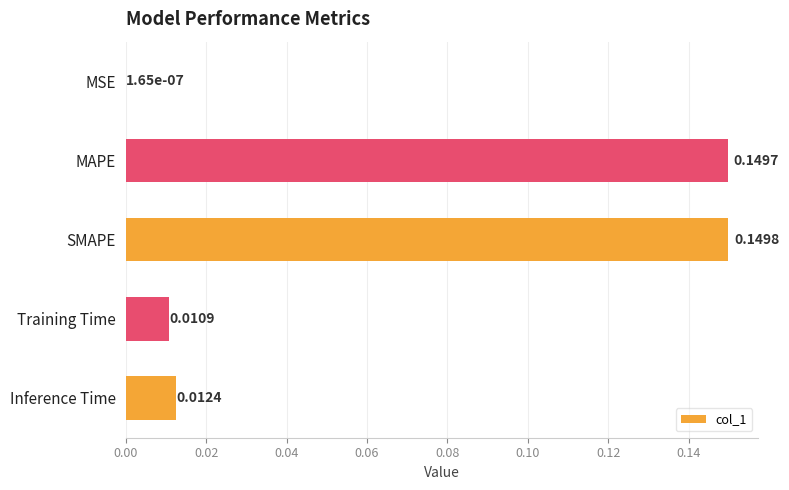

Where is the data nearest to the value 0?

MSE